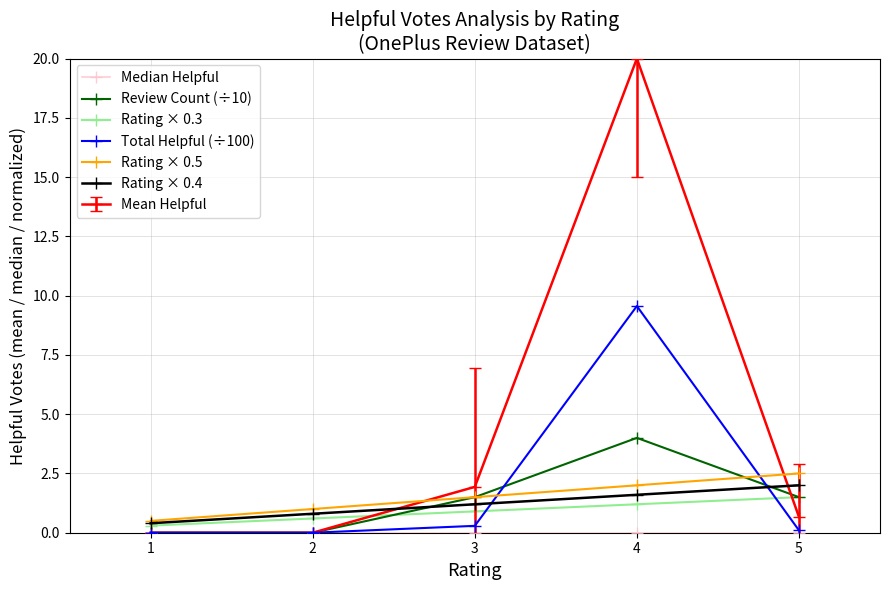

Which series changed the most between 4 and 5?

Mean Helpful